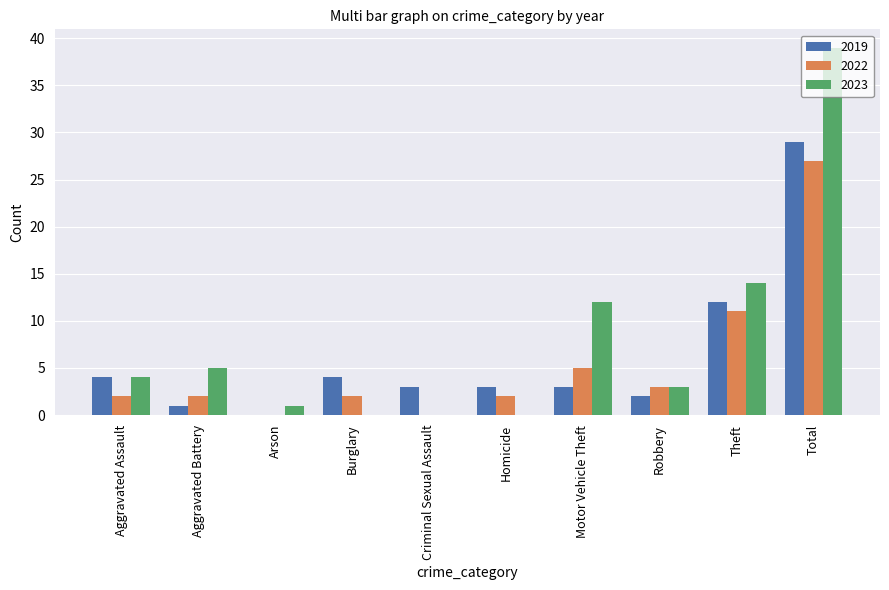

What is the greatest value displayed?

39